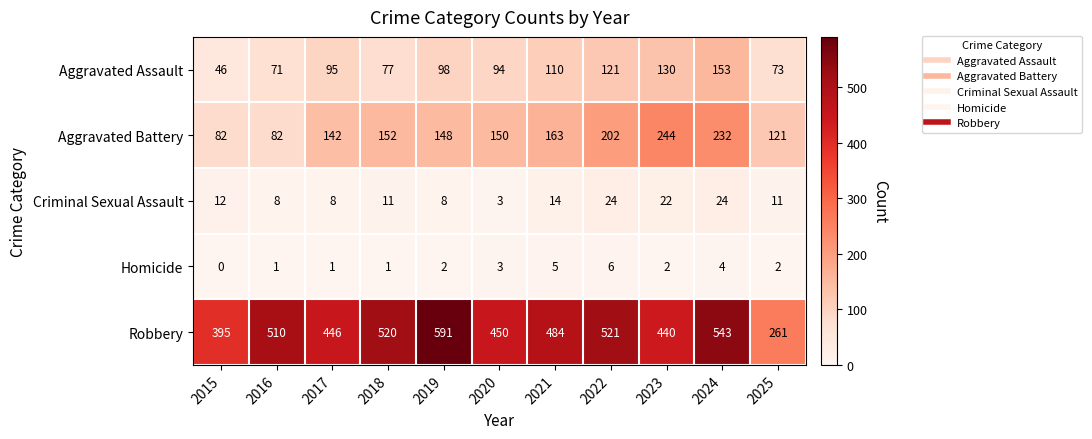

Between 2021 and 2022, which series saw the biggest shift?

Aggravated Battery